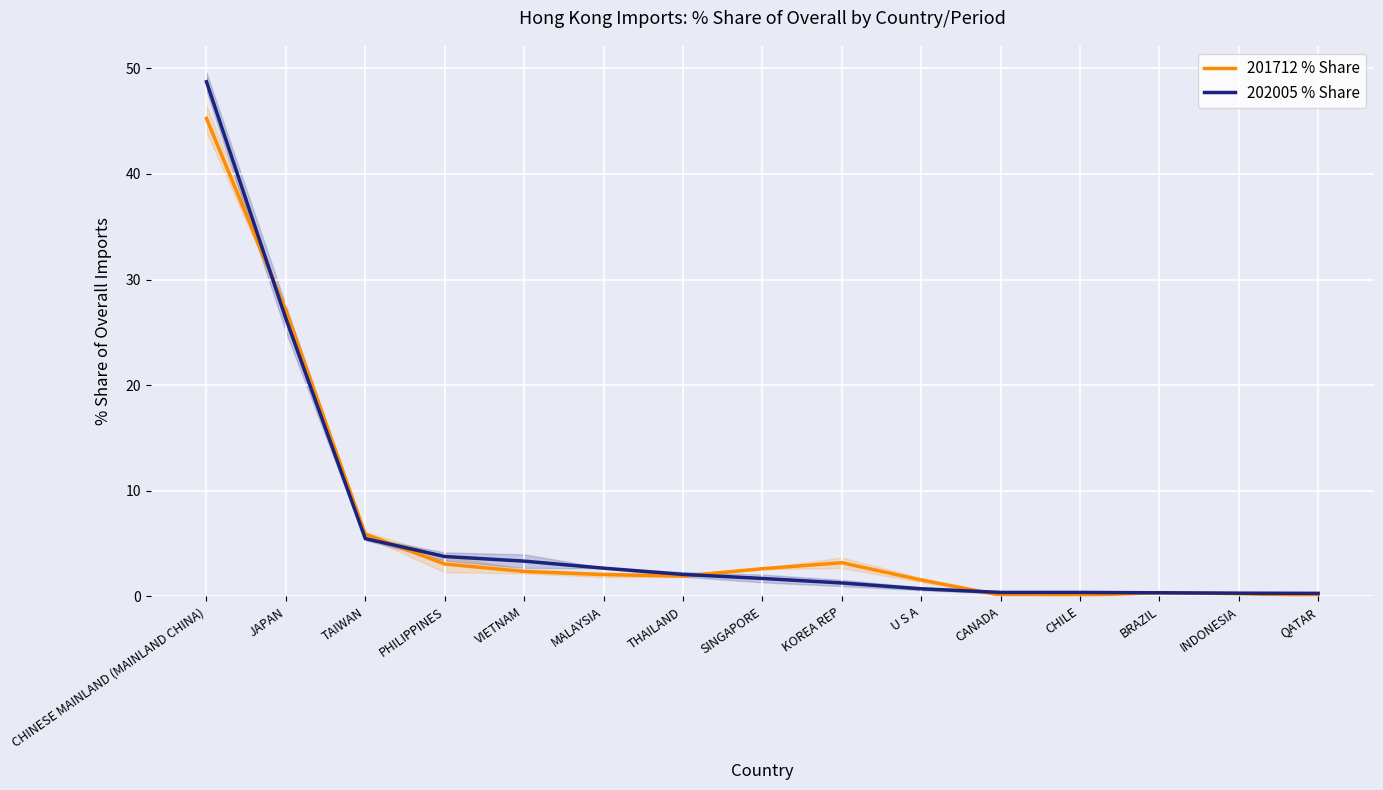

True or false: 202005 % Share has more than 2 points higher than both neighbors.

False